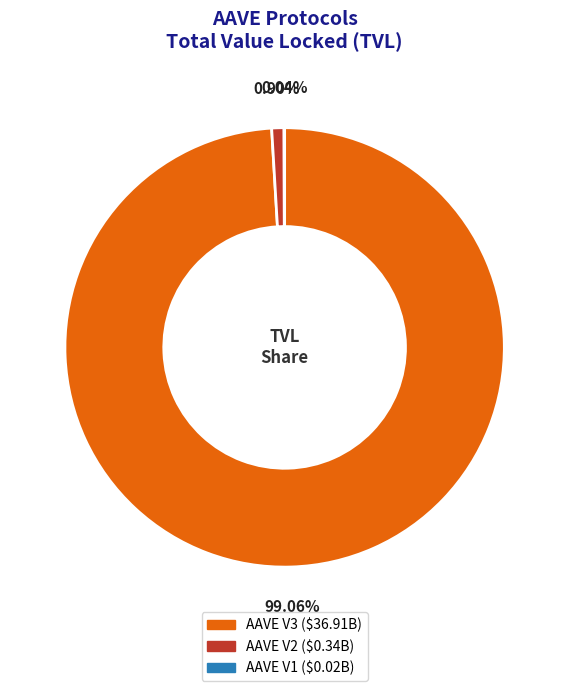

To the nearest percent, what percentage of the pie is AAVE V3?

99%